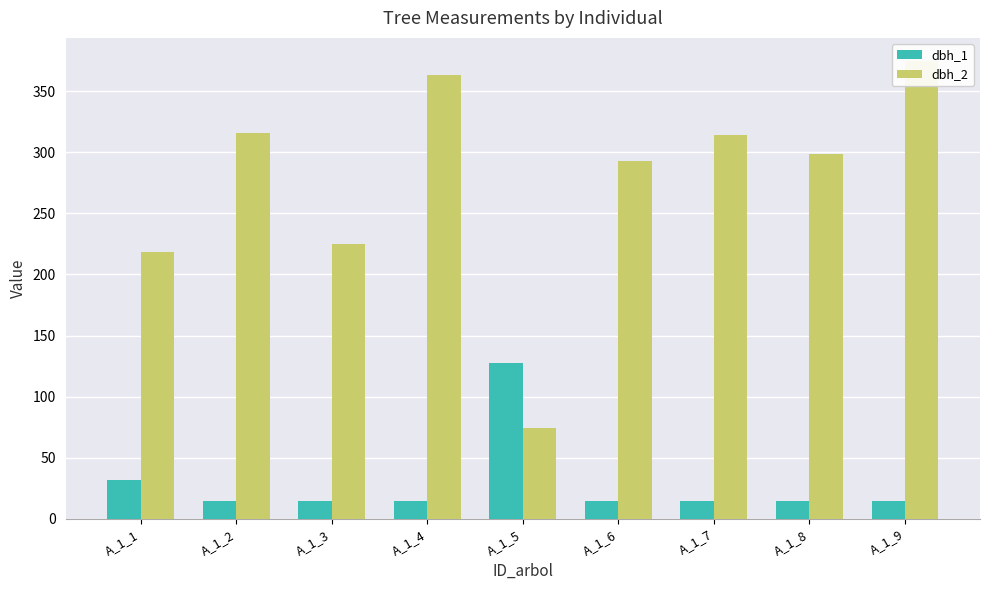

What is the greatest value displayed?

375.0